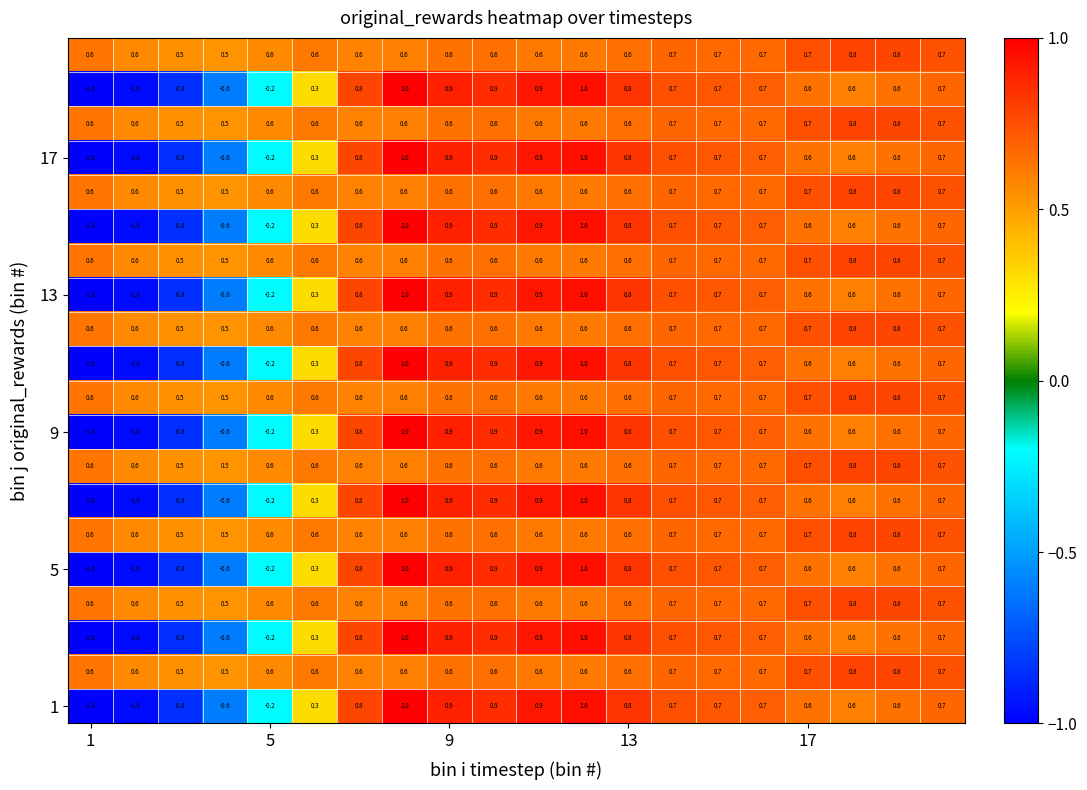

At how many categories does at least one series exceed 0?

20